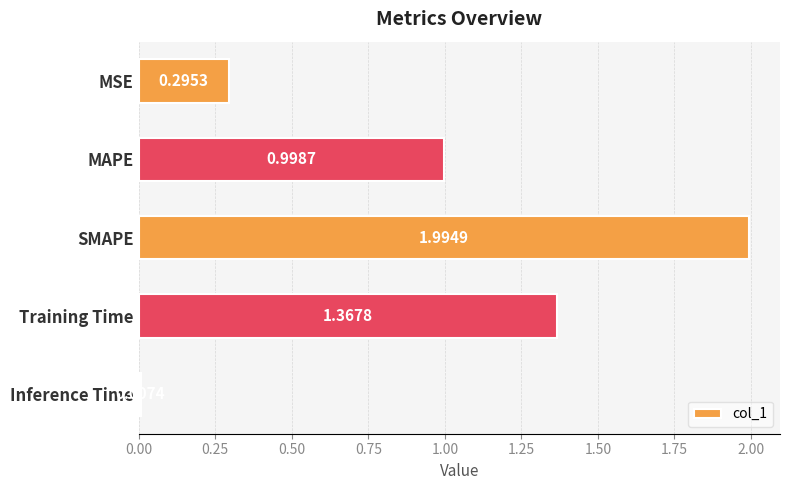

What is the change in value from MAPE to SMAPE?

+1.0